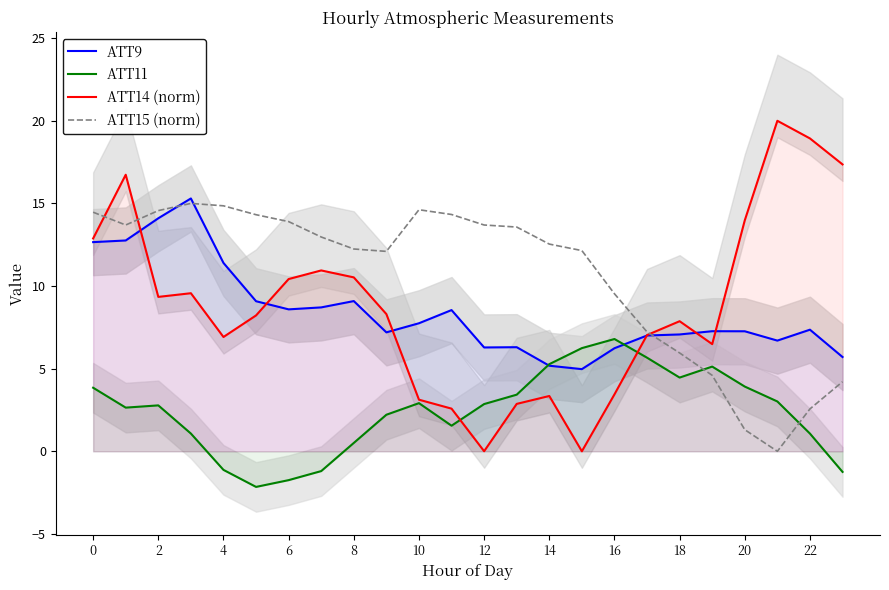

What is the total value across all series at 19?

23.5